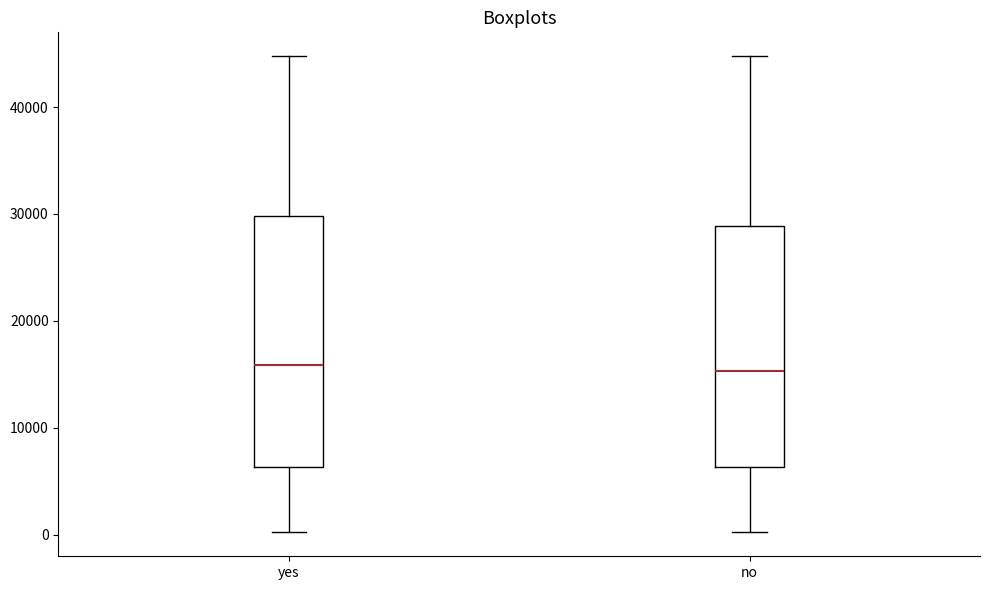

Reading left to right, read every box against the y-axis: the position of its median line, the range the box covers, and the ends of its whiskers. The values are not printed on the chart, so give them approximately, as read against the axis.

yes: median 16000, box 6000 to 30000, whiskers 0 to 45000
no: median 15000, box 6000 to 29000, whiskers 0 to 45000